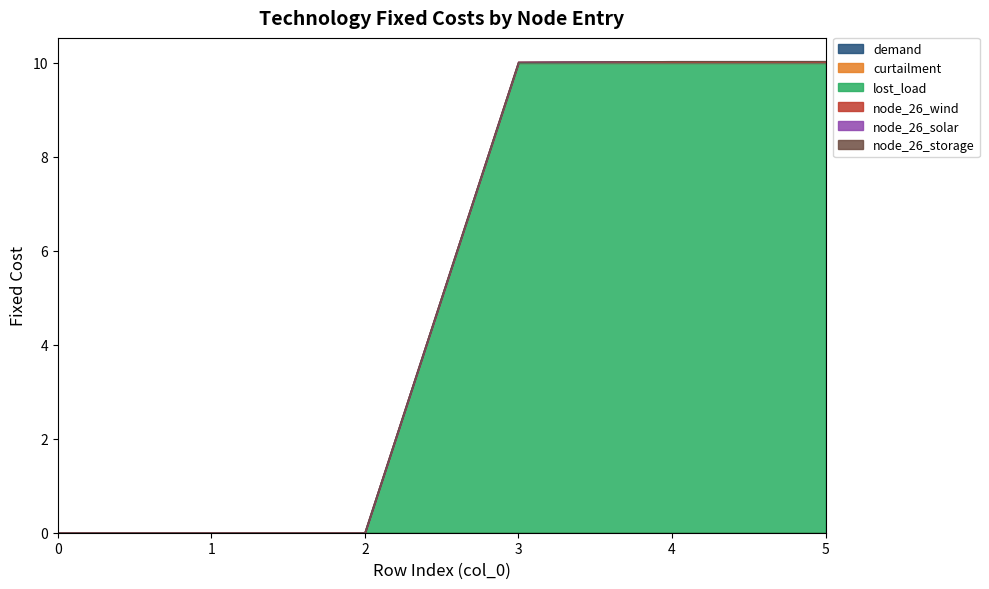

Reading right to left, list all the values displayed in this chart.

demand: 0.0	0.0	0.0	0.0	0.0	0.0
curtailment: 0.0	0.0	0.0	0.0	0.0	0.0
lost_load: 10.0	10.0	10.0	0.0	0.0	0.0
node_26_wind: 0.0	0.0	0.0	0.0	0.0	0.0
node_26_solar: 0.0	0.0	0.0	0.0	0.0	0.0
node_26_storage: 0.0	0.0	0.0	0.0	0.0	0.0